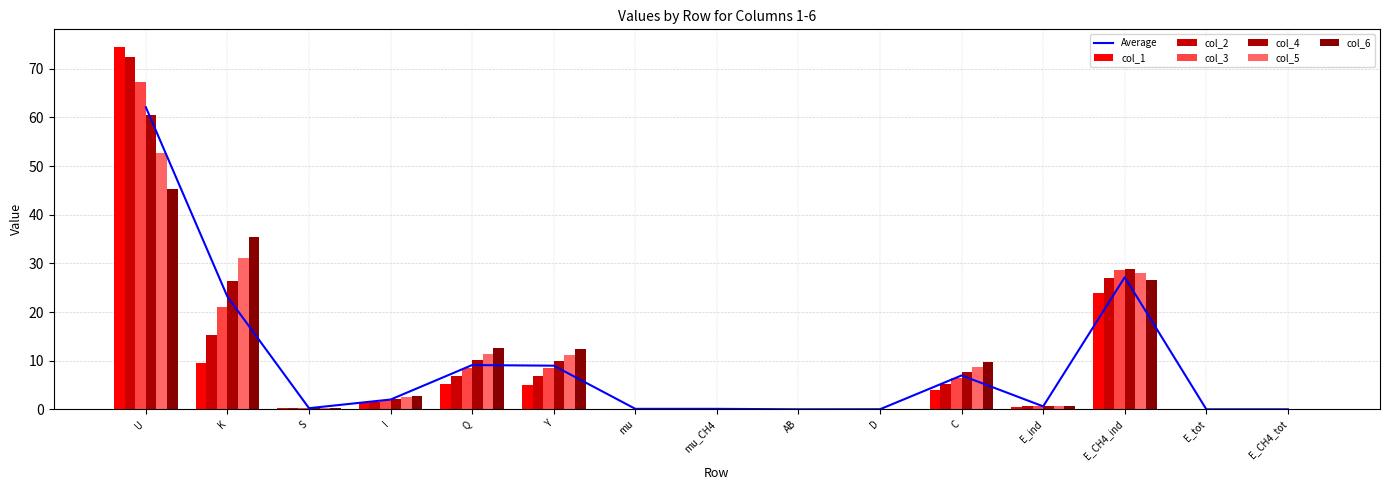

Which series has the widest spread of values?

col_1